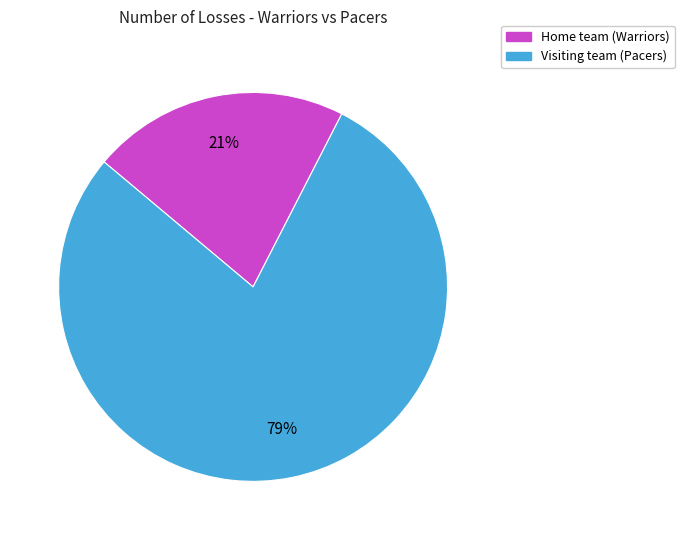

To the nearest percent, what is the average slice percentage?

50%